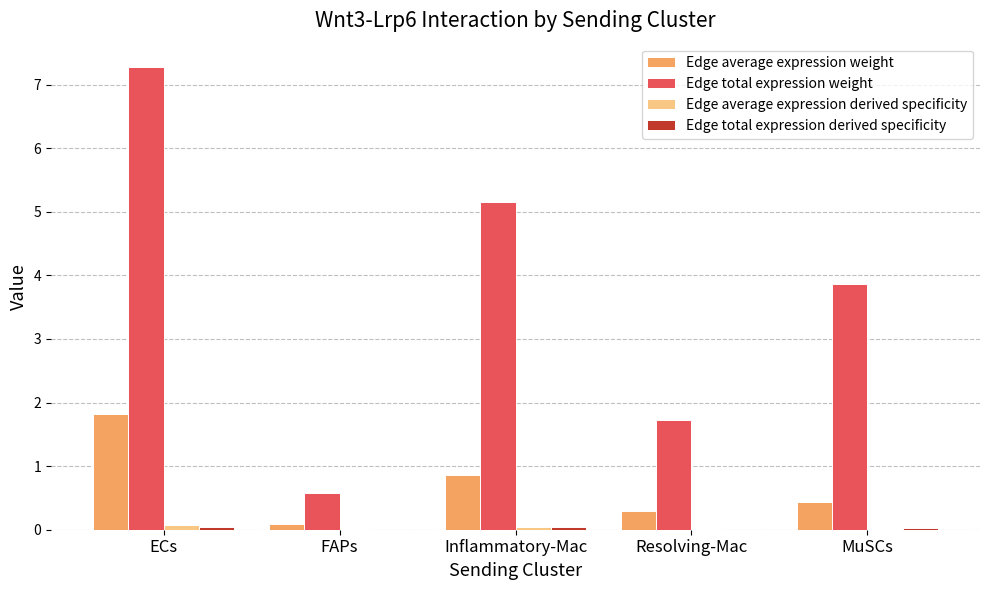

What is the sum of all Edge total expression weight values?

18.6